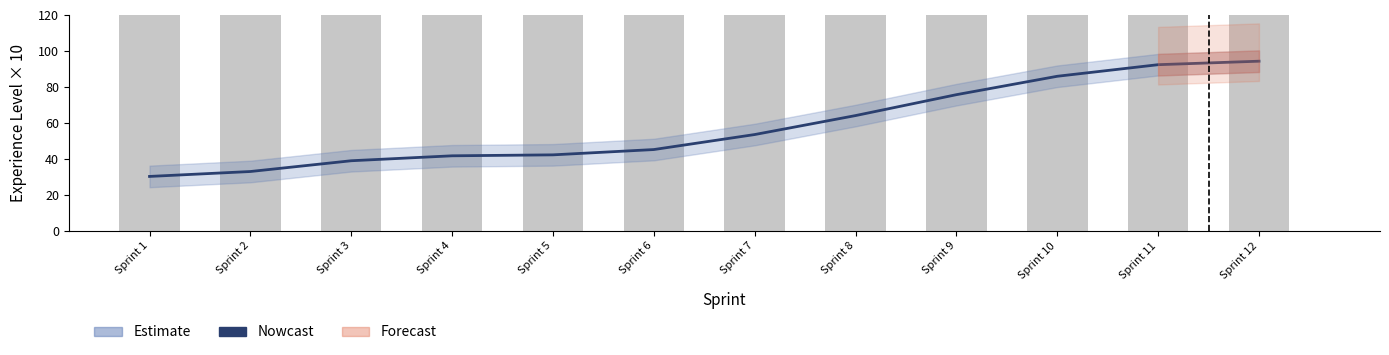

Count the number of values greater than 53.

6